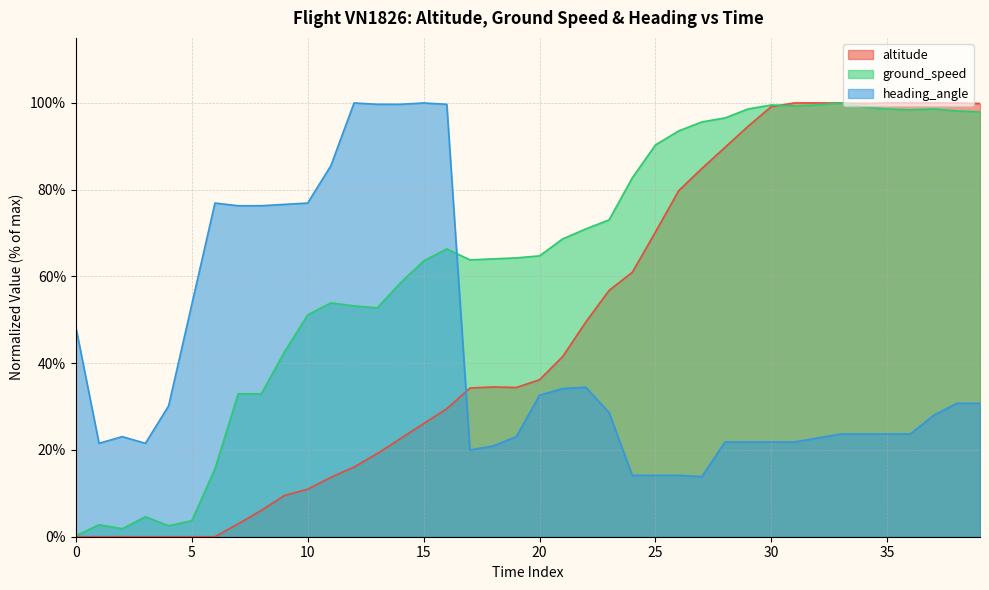

What is the label of the 31st point from the right?

9